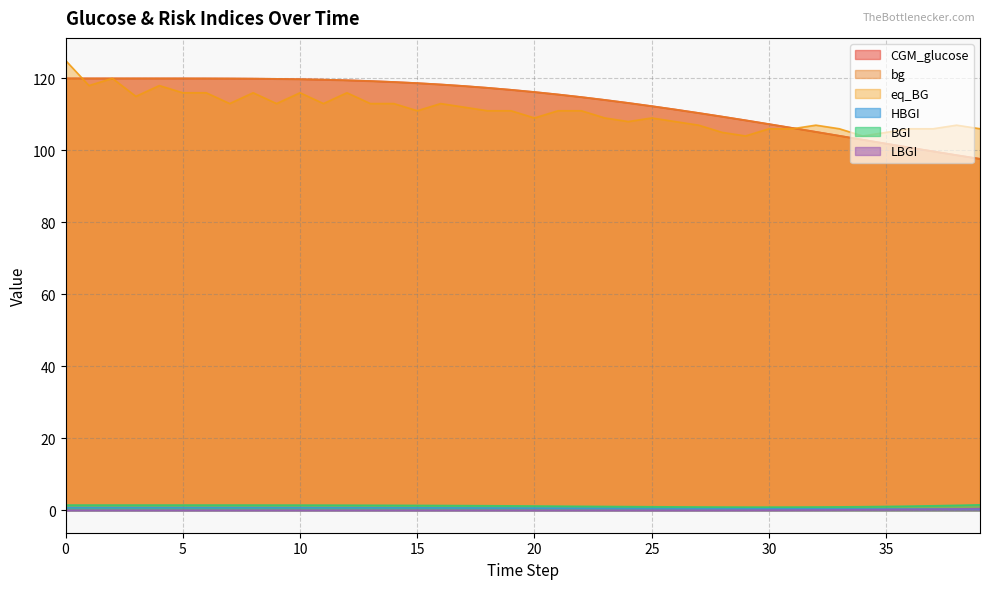

Which series has the widest spread of values?

bg